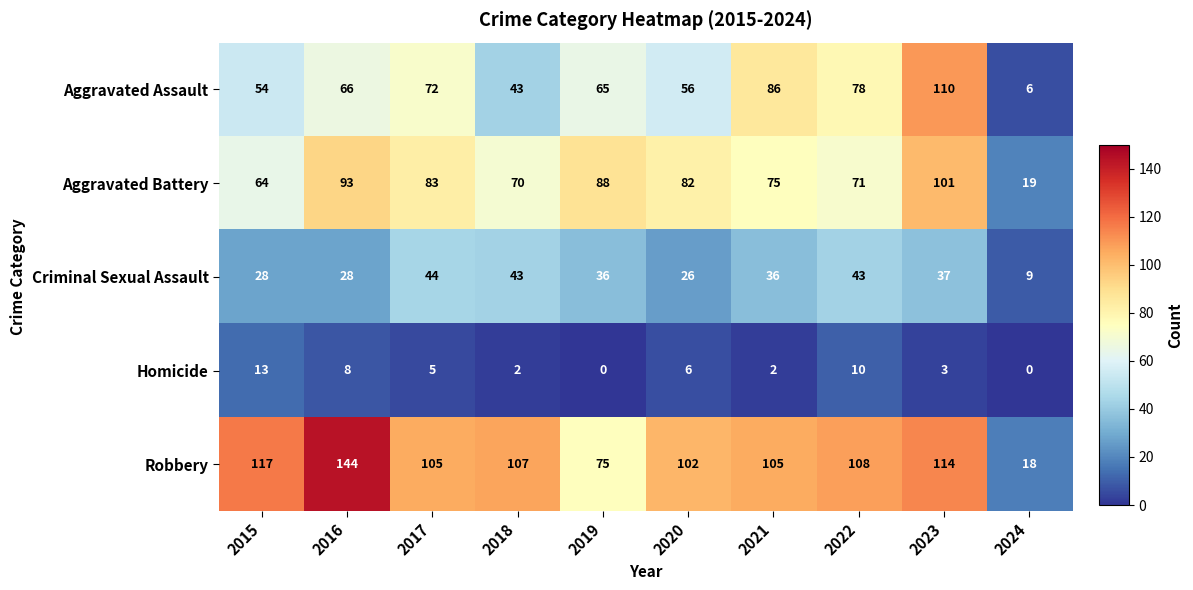

At how many categories does at least one series exceed 60?

9